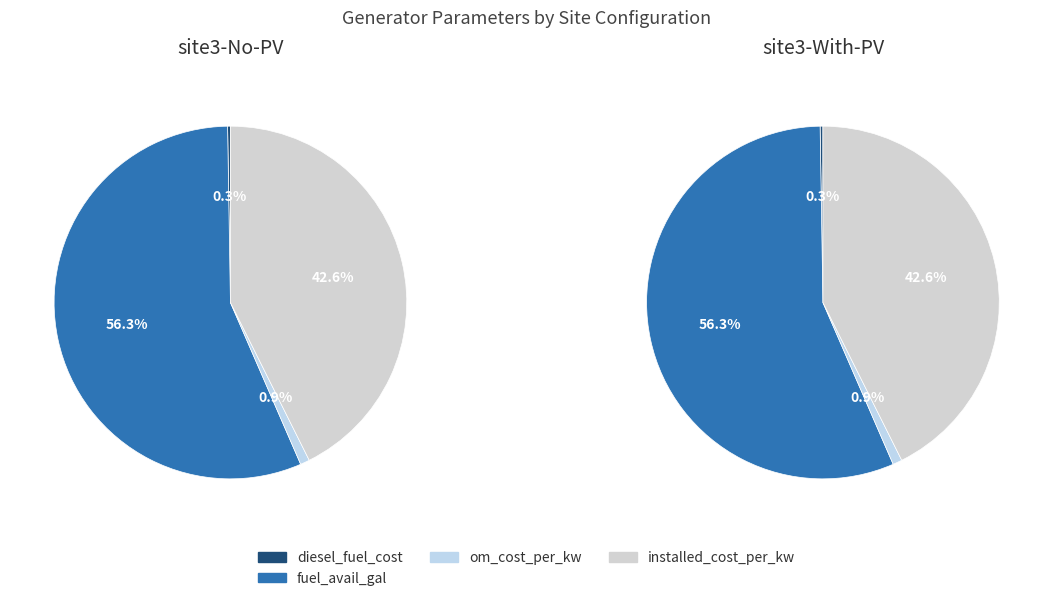

True or false: om_cost_per_kw accounts for 9% of the total.

False